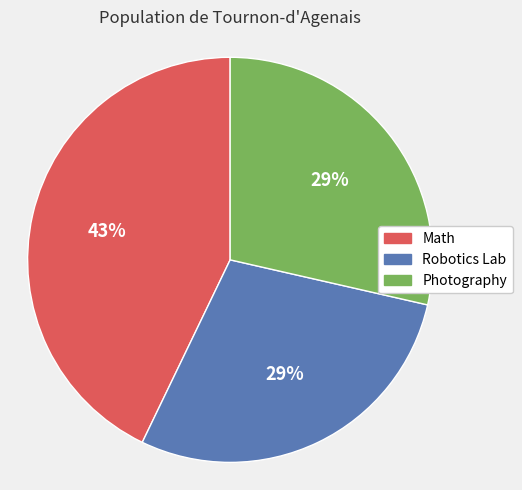

To the nearest percent, what is the difference between the Photography and Math slice percentages?

14%